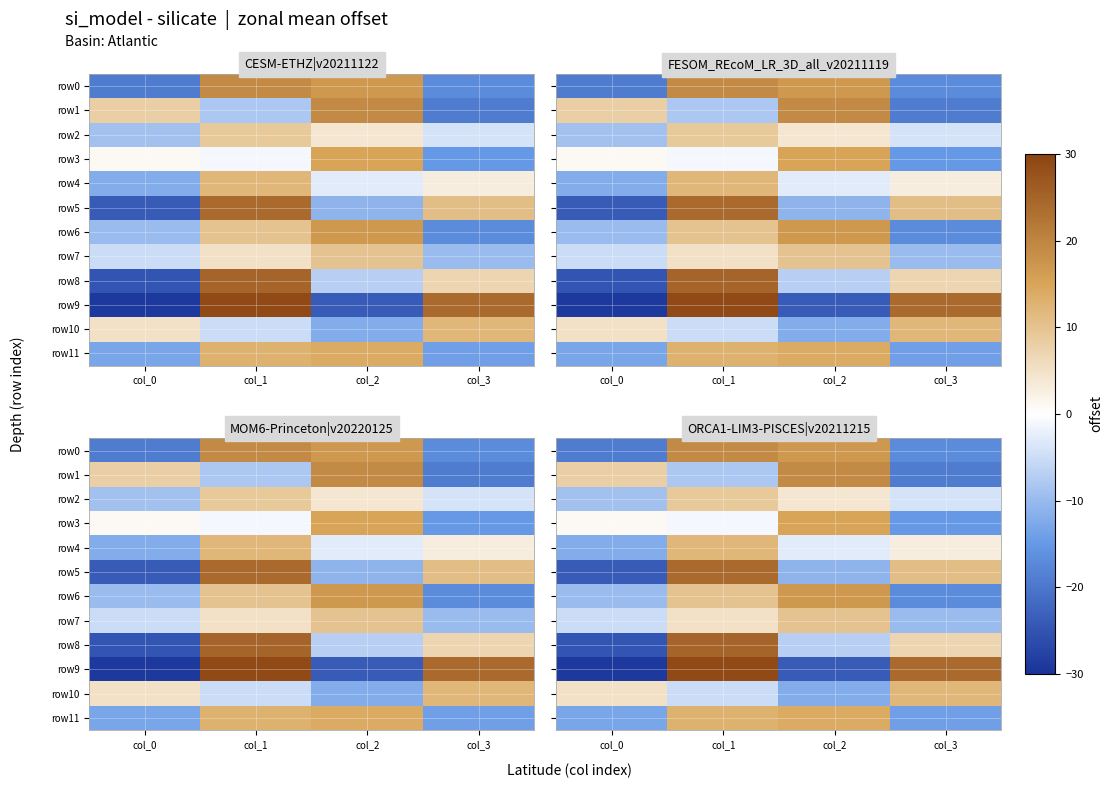

The row7 series shows 5 at col_1. True or false?

True